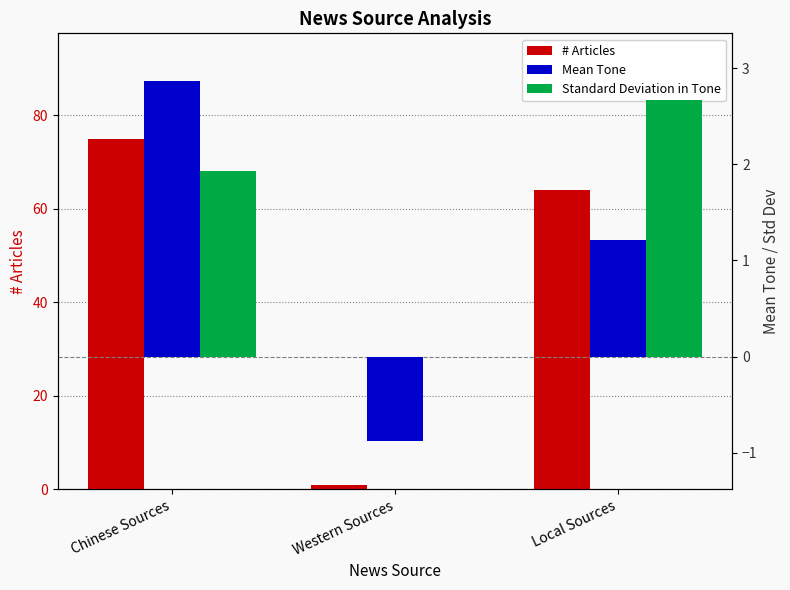

Is the value of Mean Tone at Local Sources greater than the value of Standard Deviation in Tone at Local Sources?

No